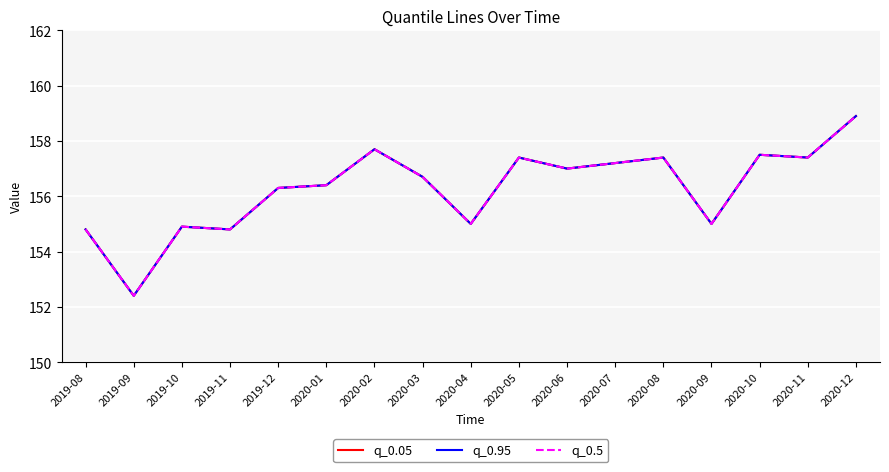

Does the chart have visible grid lines?

Yes